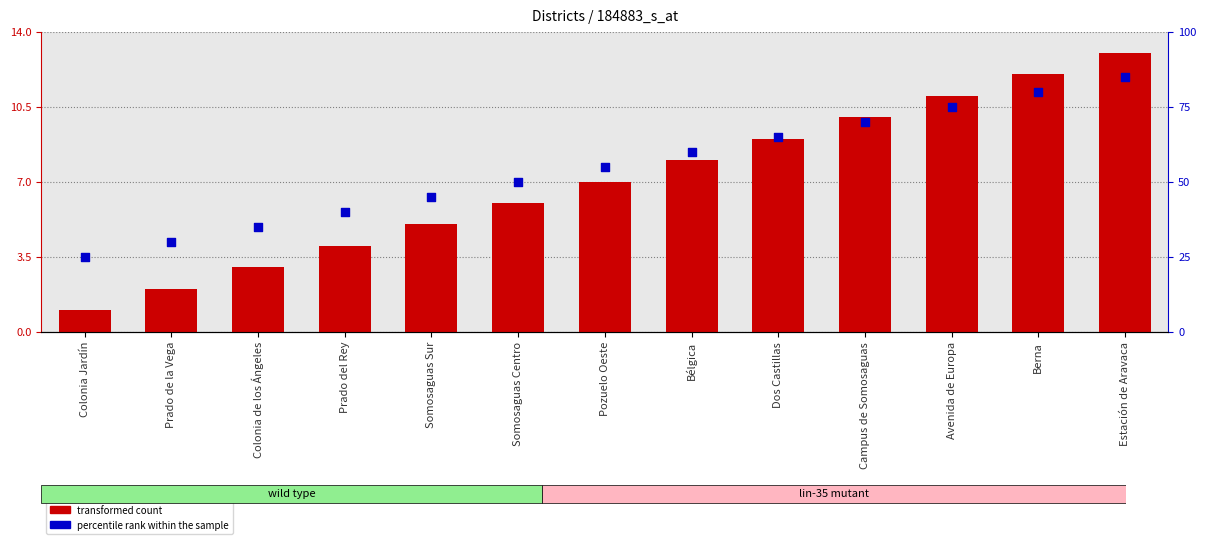

Is the value of percentile rank within the sample at Colonia Jardín greater than the value of transformed count at Colonia de los Ángeles?

Yes